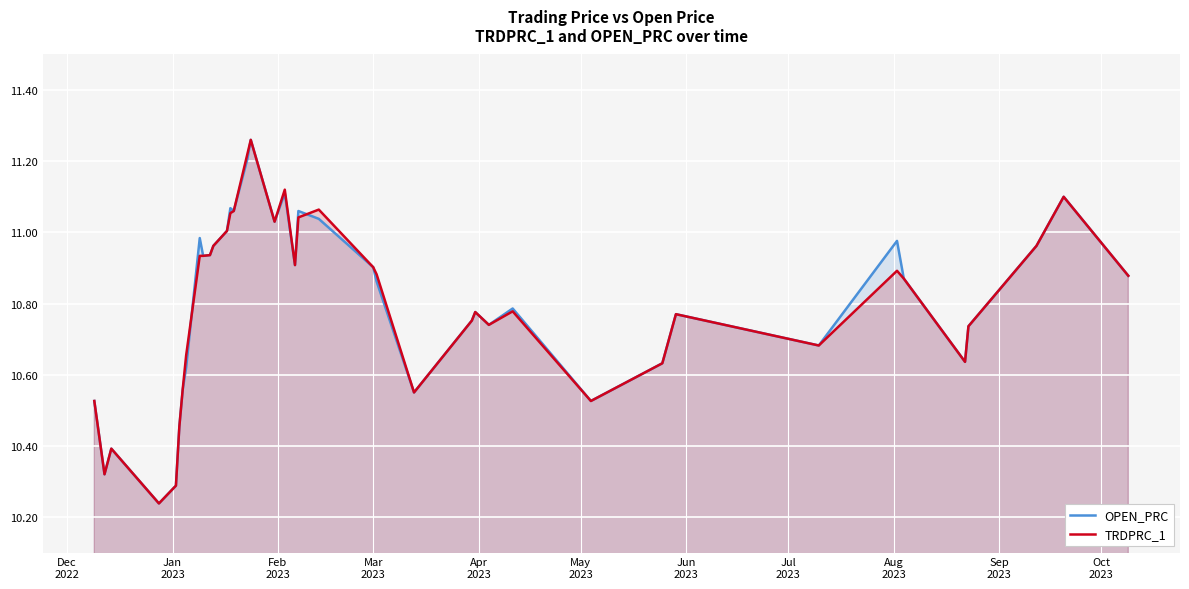

What is the difference between the second highest and minimum values in the TRDPRC_1 series?

1.0